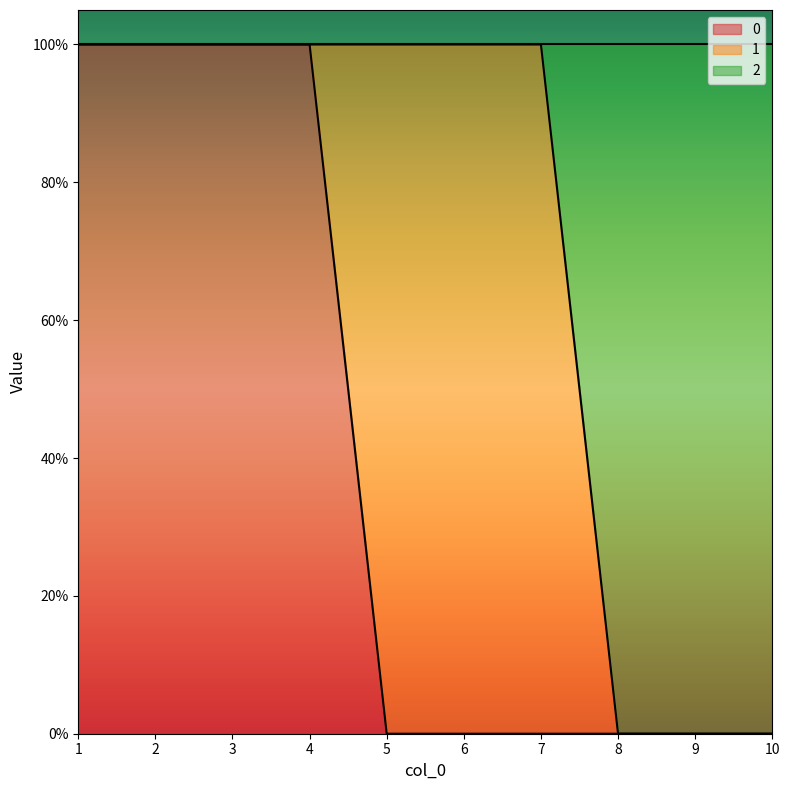

Count the 0 values in the range 0 to 1.

10